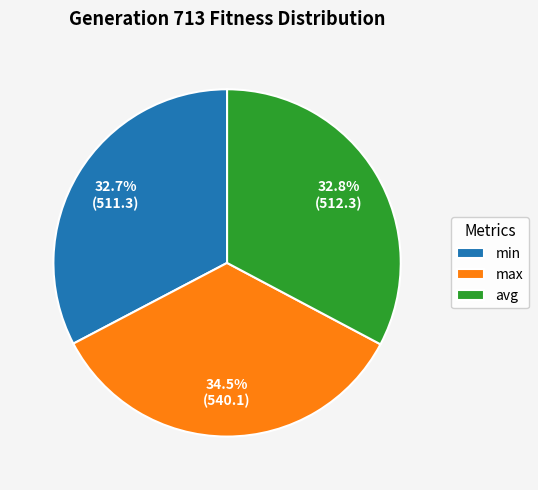

To the nearest percent, what percentage of the pie is min?

33%